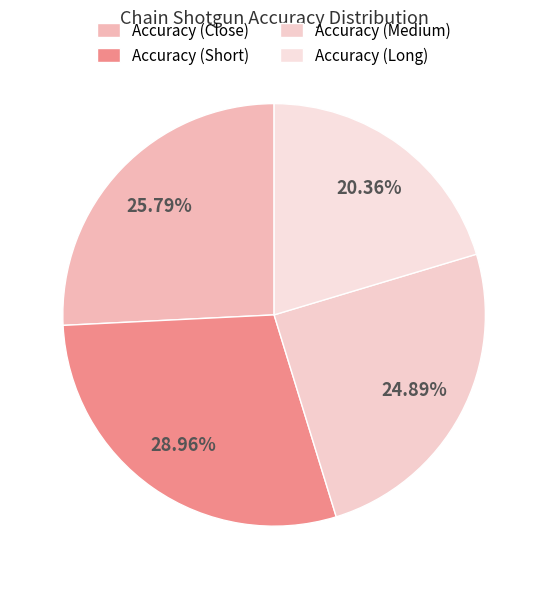

How many slices are in this pie chart?

4